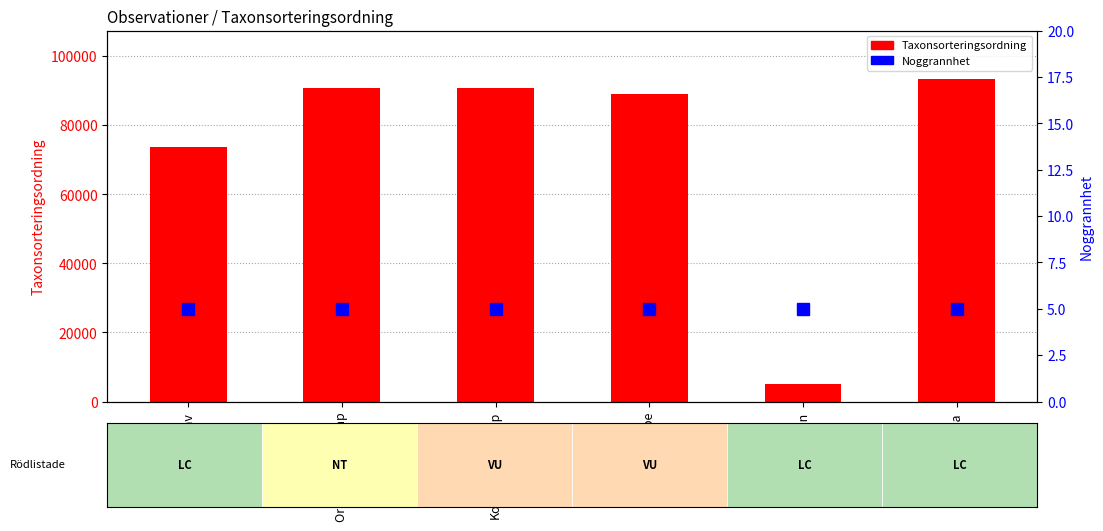

What are all the series names shown in the legend?

Taxonsorteringsordning, Noggrannhet